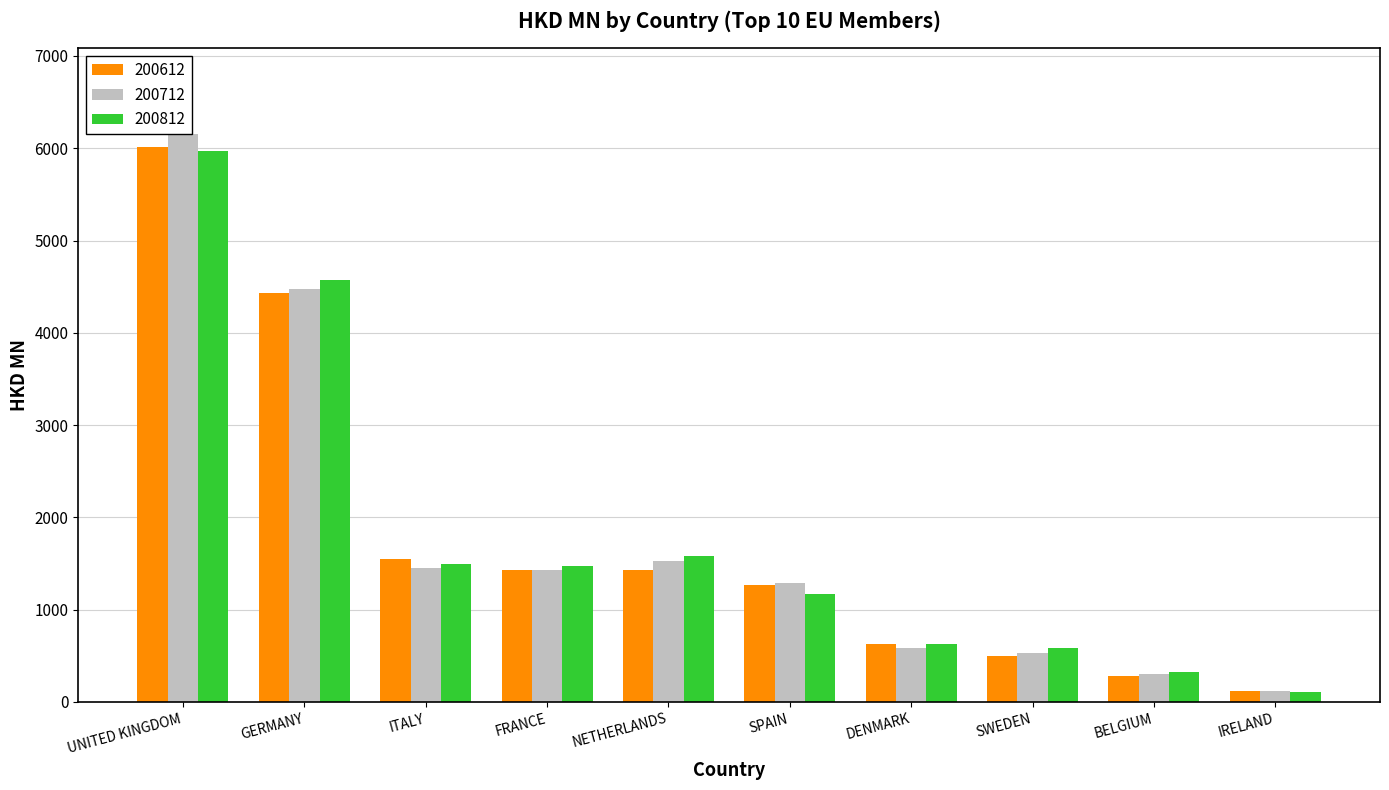

The value of 200612 at IRELAND is 113.9. True or false?

True